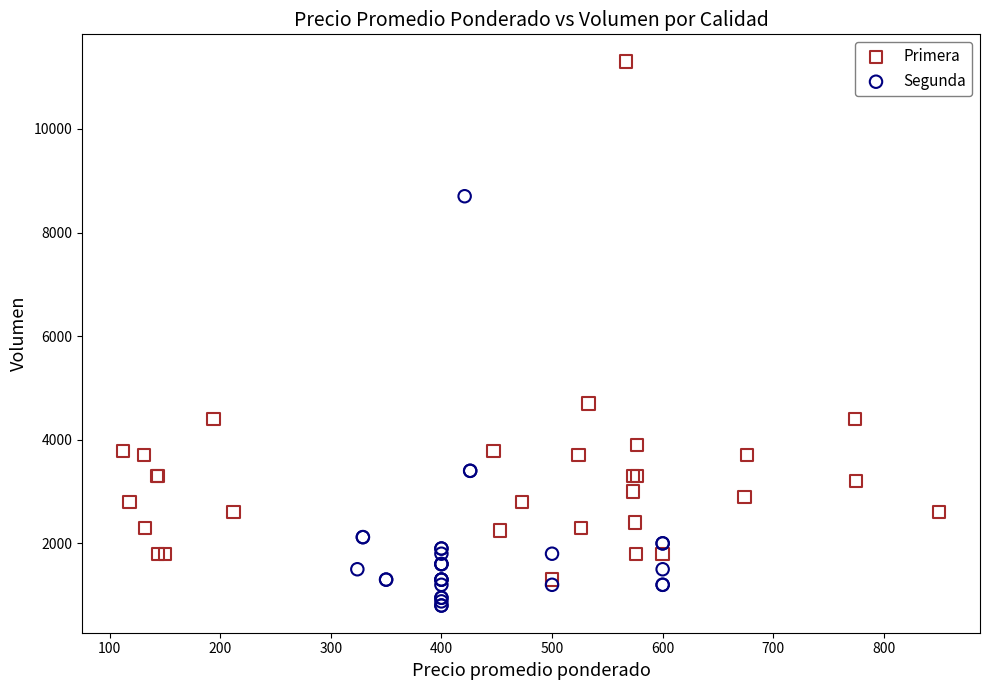

Which series has the widest spread of Y values?

Primera